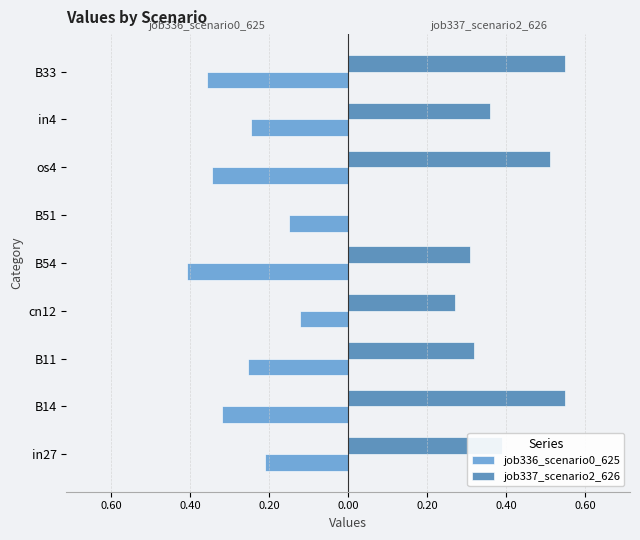

Reading left to right, transcribe all the data shown in this chart.

job336_scenario0_625: -0.2	-0.3	-0.3	-0.1	-0.4	-0.1	-0.3	-0.2	-0.4
job337_scenario2_626: 0.4	0.5	0.3	0.3	0.3	0.0	0.5	0.4	0.5